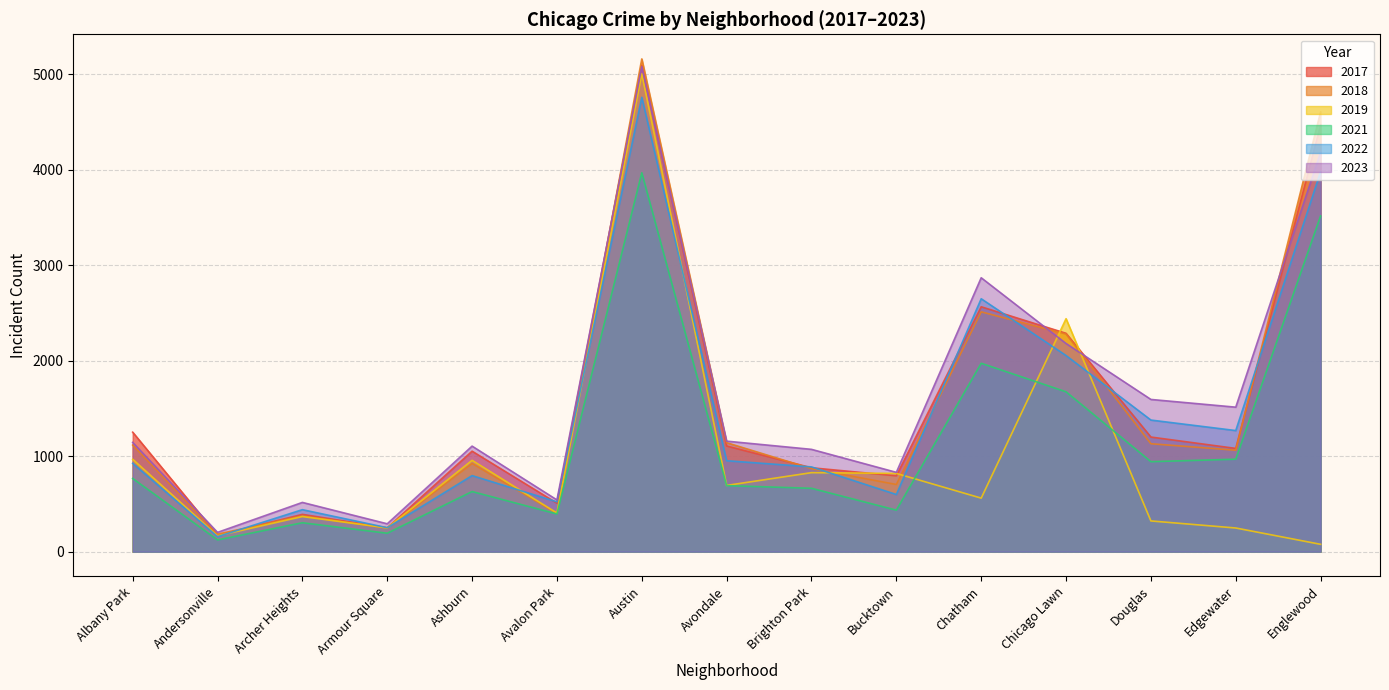

What is the difference between the second highest and second lowest values in the 2019 series?

2275